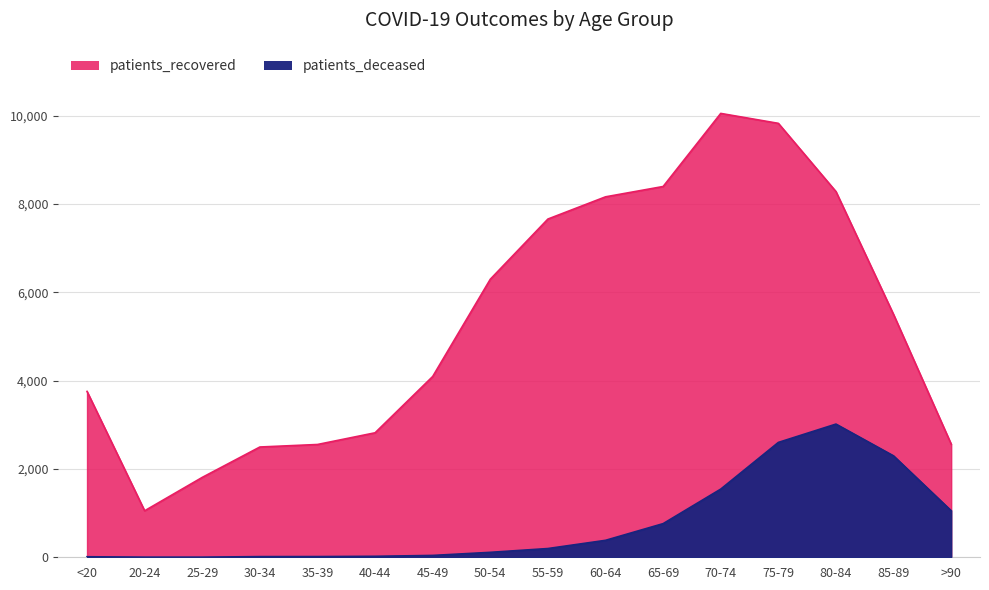

True or false: patients_recovered has more than 1 interior local peaks.

False